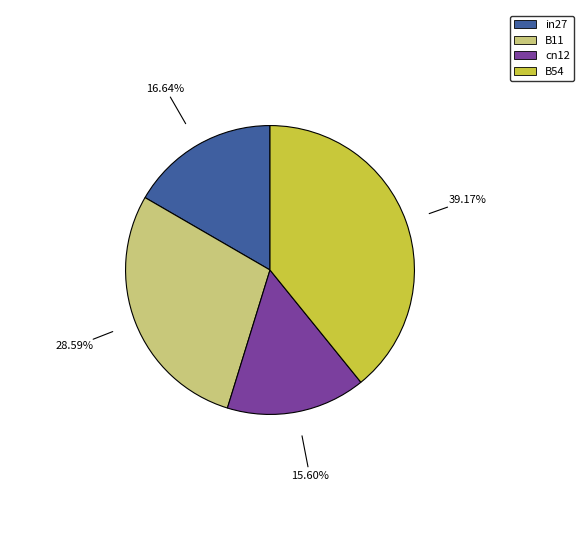

How many slices are in this pie chart?

4